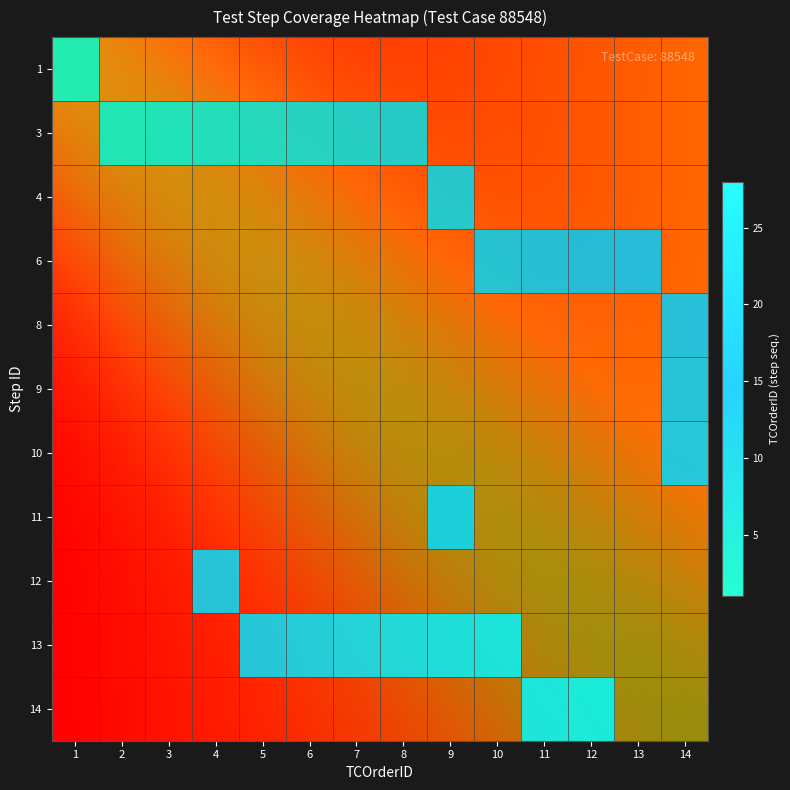

Rank the series by their maximum value, from lowest to highest.

1, 3, 4, 6, 8, 9, 10, 11, 12, 13, 14